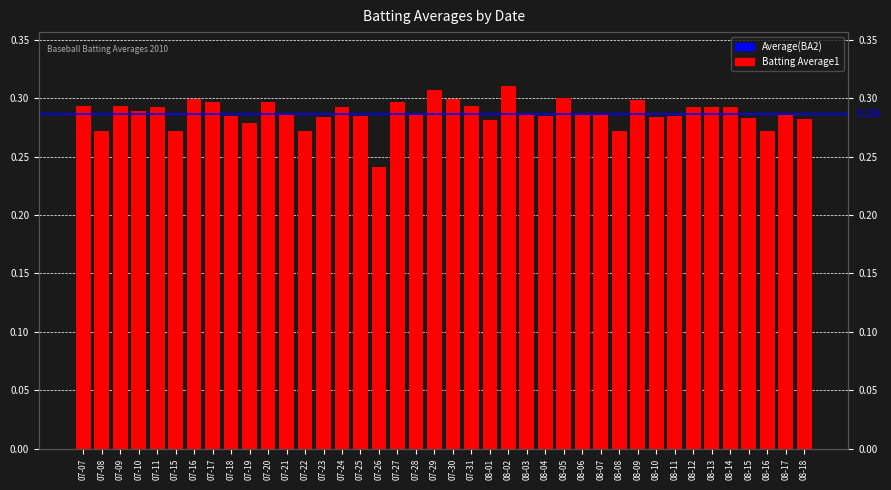

At which label is the value closest to 0?

07-26